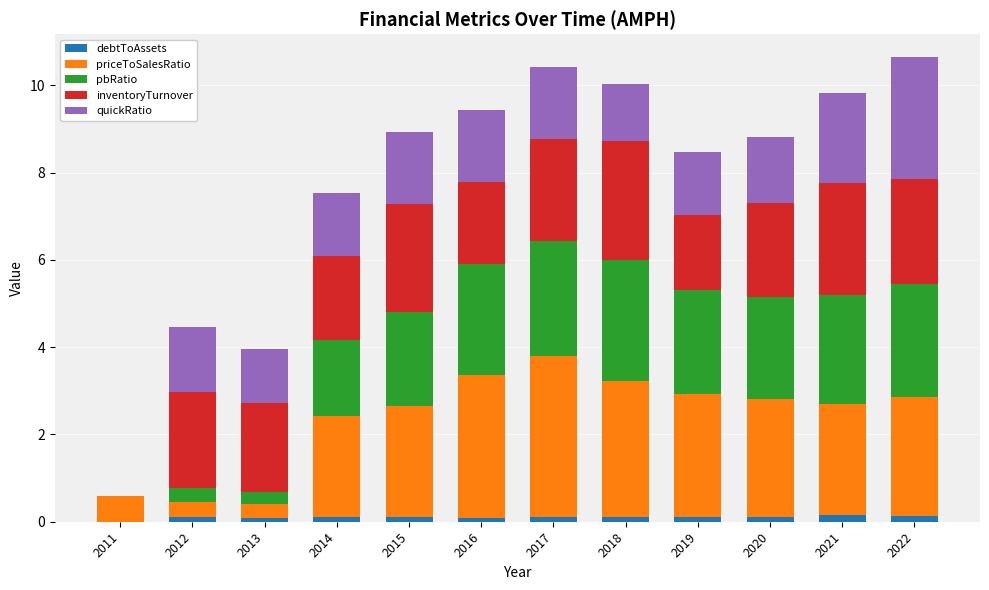

Which has a higher value, 2019 or 2012?

2012